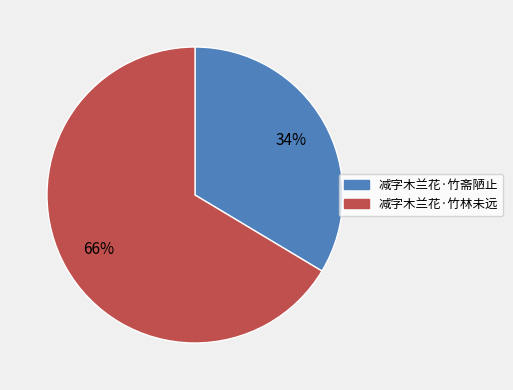

Which has a higher value, 减字木兰花·竹林未远 or 减字木兰花·竹斋陋止?

减字木兰花·竹林未远